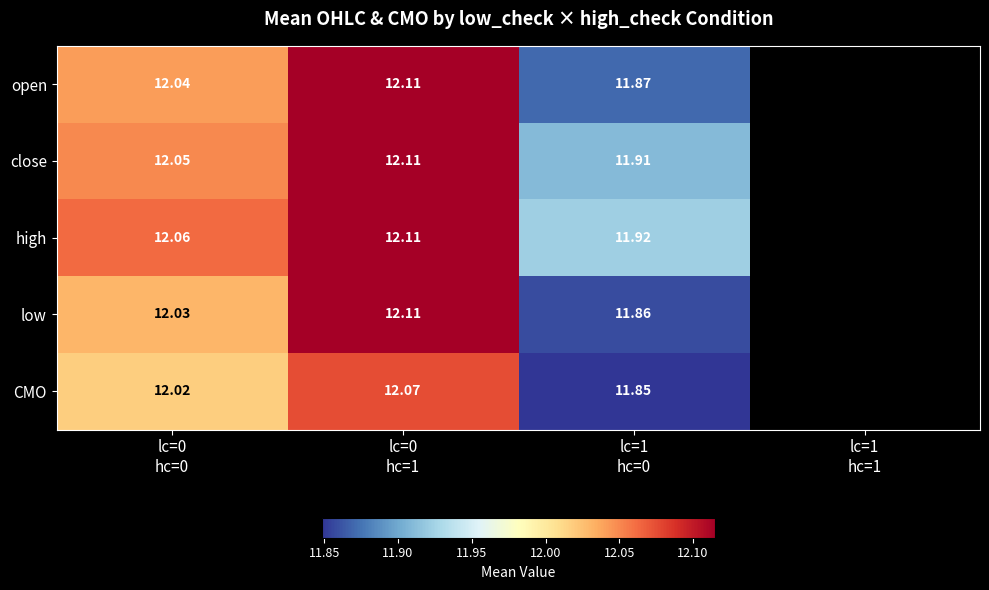

True or false: close has a value of 3.9 at lc=1 hc=0.

False